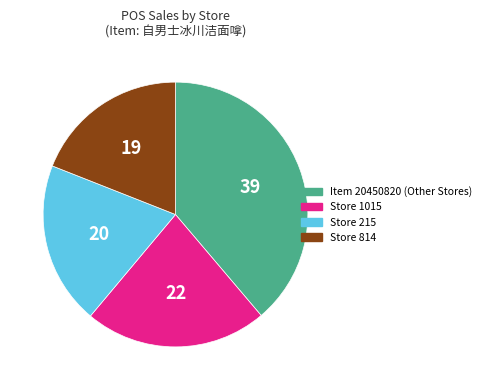

Combined, do Item 20450820 (Other Stores) and Store 814 account for over 50%?

Yes